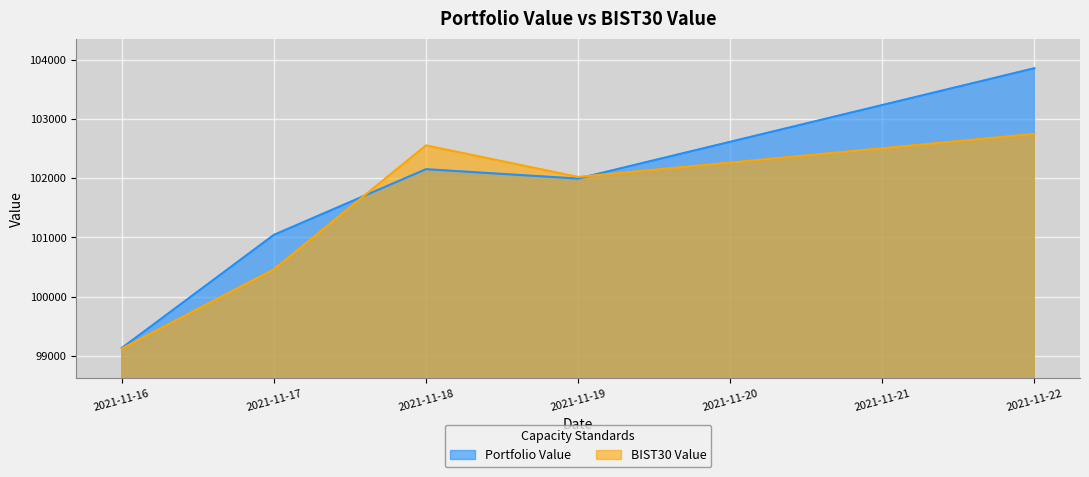

What is the value of the BIST30 Value point at the 2nd from the left?

100462.4